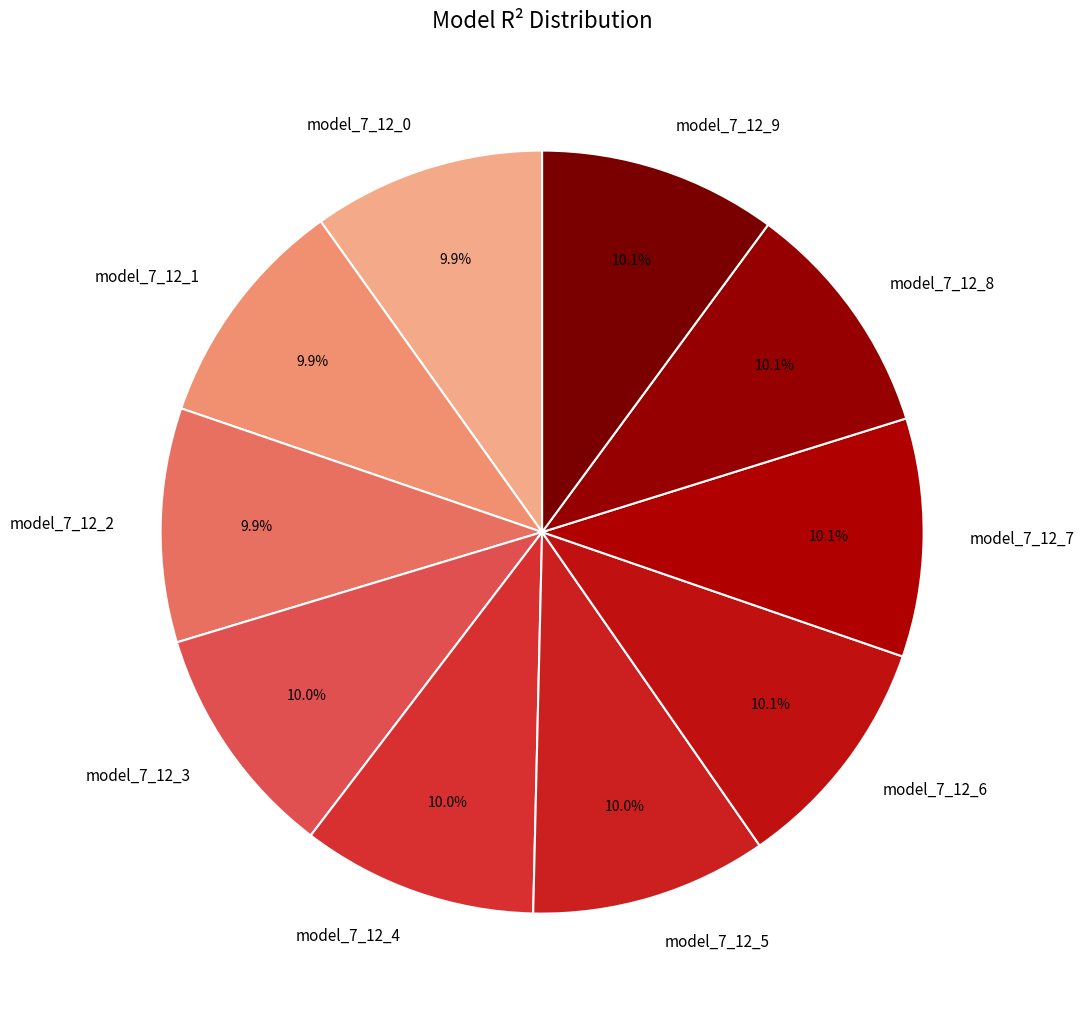

Is there a majority slice in this chart?

No